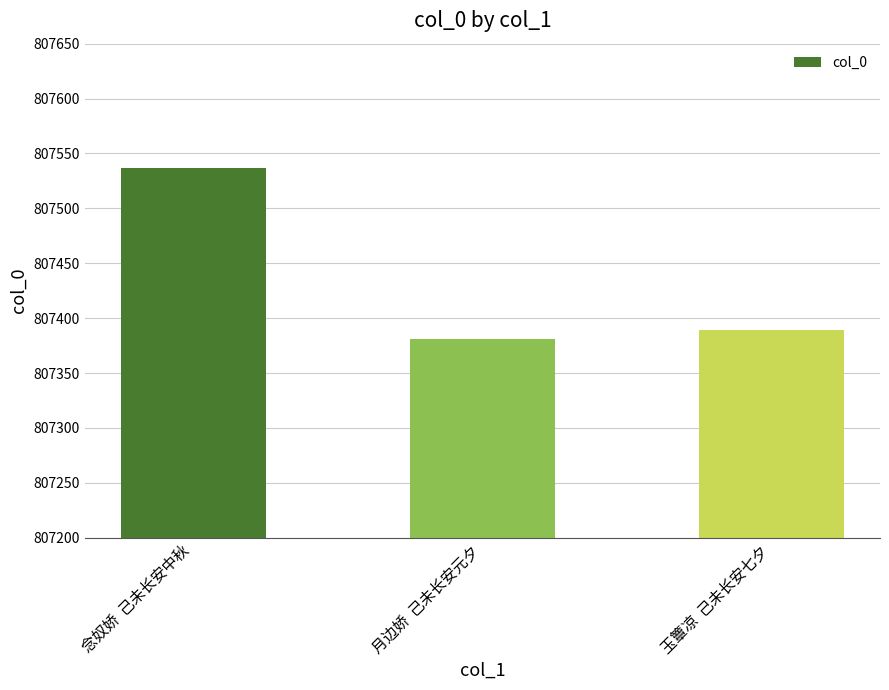

What is the value of the 3rd bar from the left?

807389